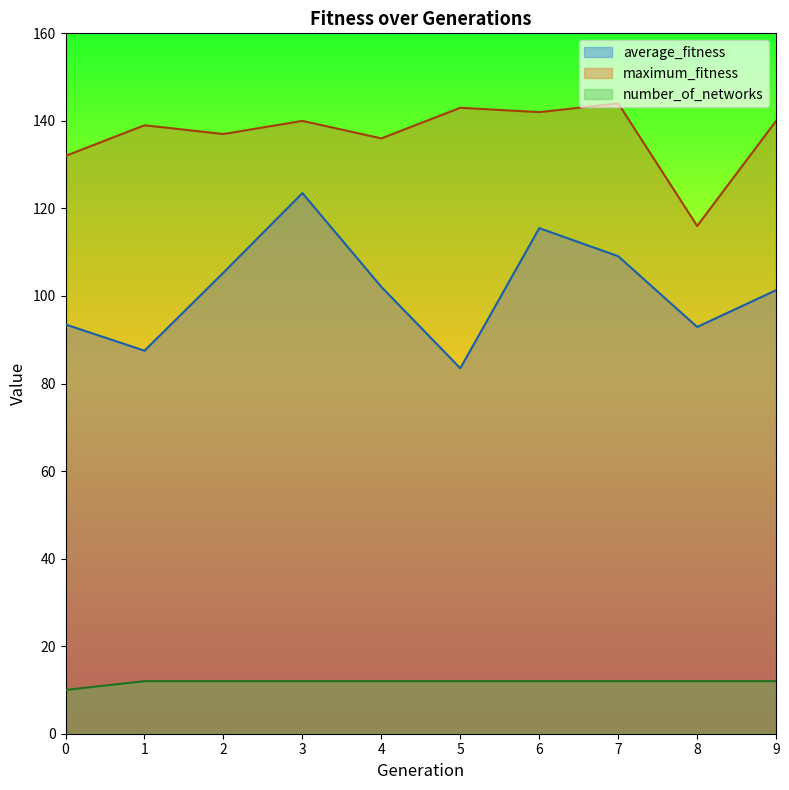

What is the average value of the number_of_networks series?

11.8